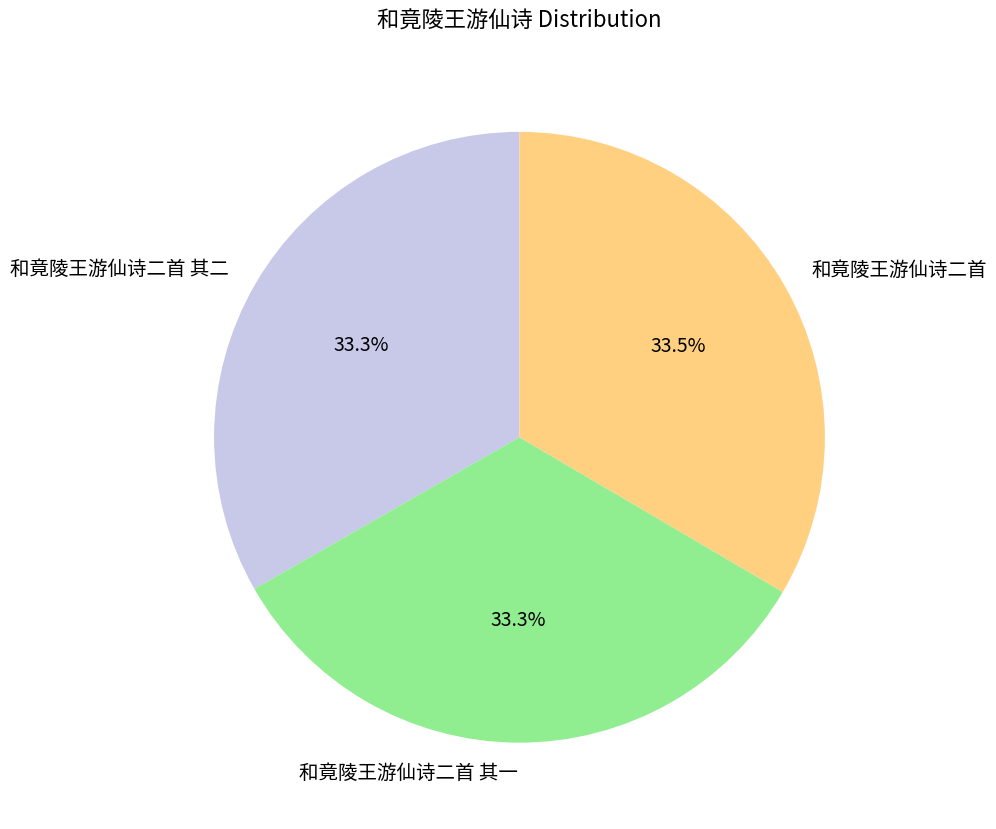

What is the ratio of the value at 和竟陵王游仙诗二首 to the value at 和竟陵王游仙诗二首 其二?

1.0